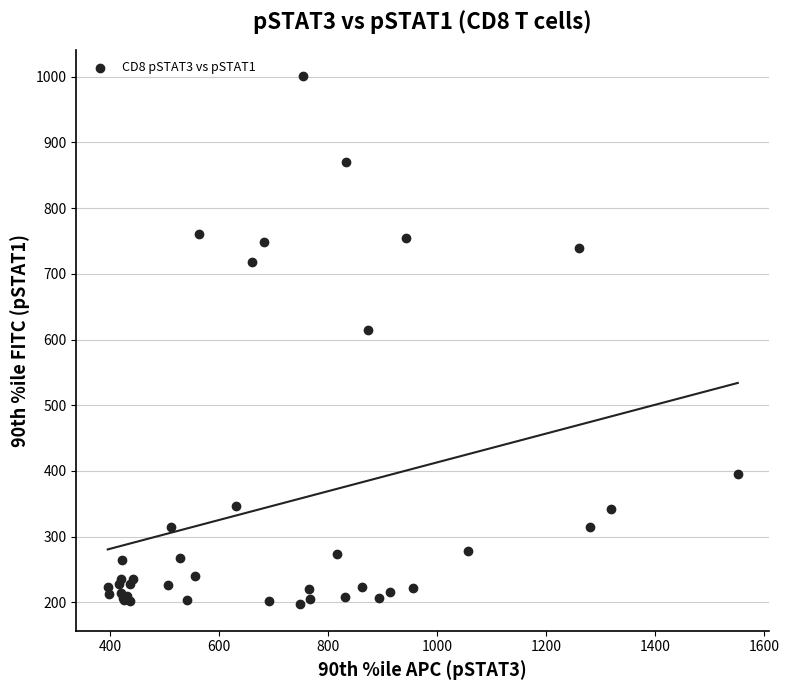

What Y value in the scatter plot is closest to 599?

615